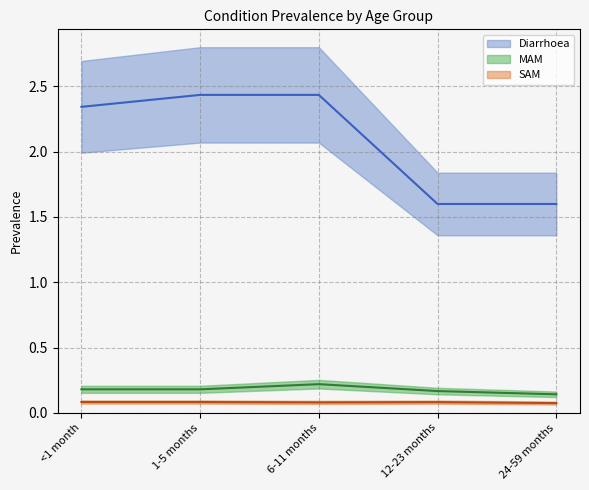

True or false: MAM has more than 0 interior local peaks.

True